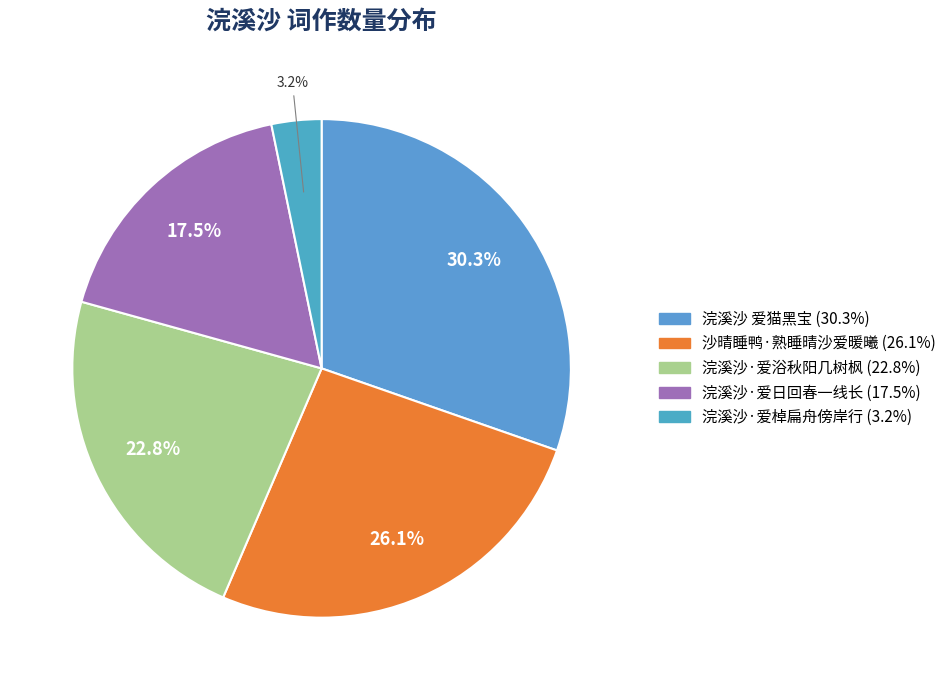

What is the total percentage of 浣溪沙·爱浴秋阳几树枫 and 浣溪沙 爱猫黑宝?

53.2%